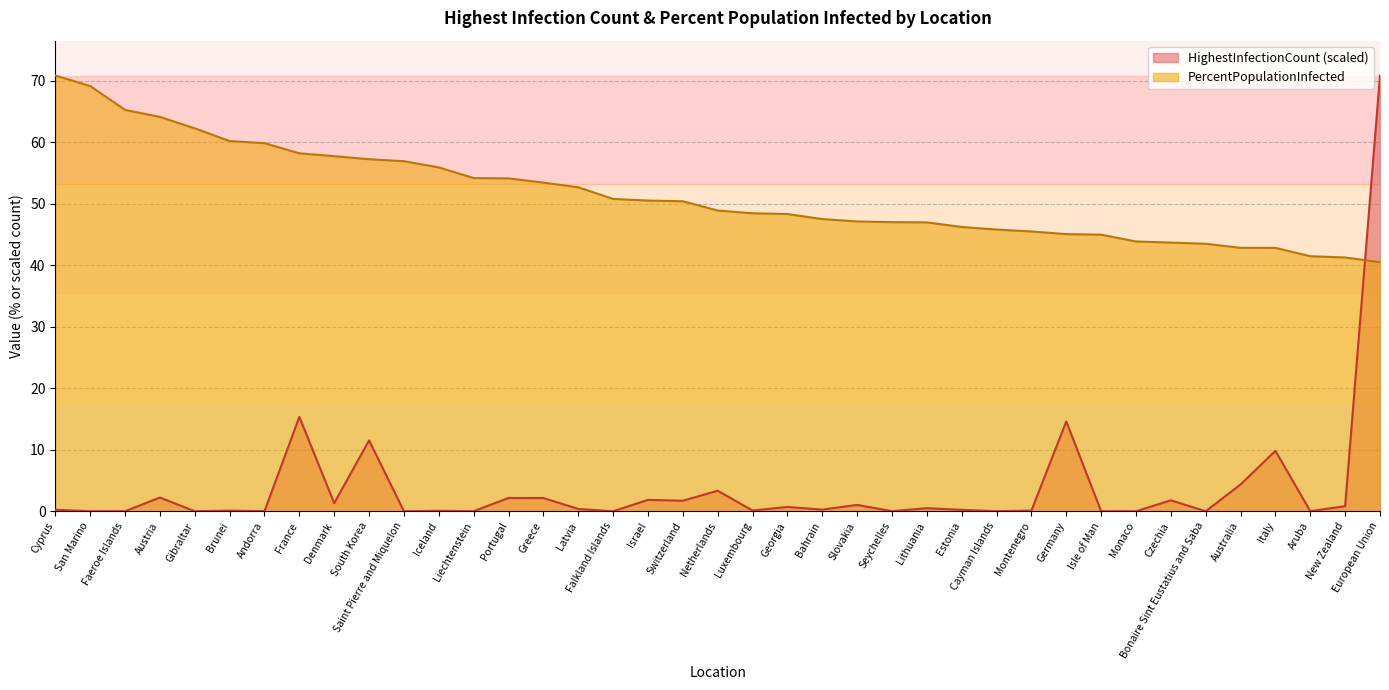

What is the greatest value displayed?

70.8